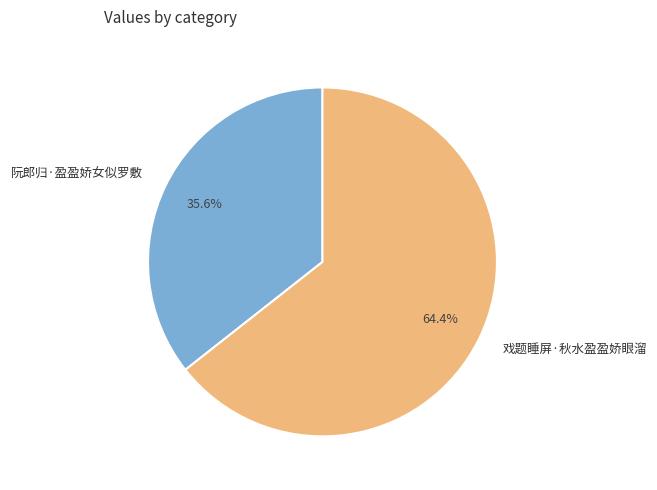

How many segments does this pie chart have?

2